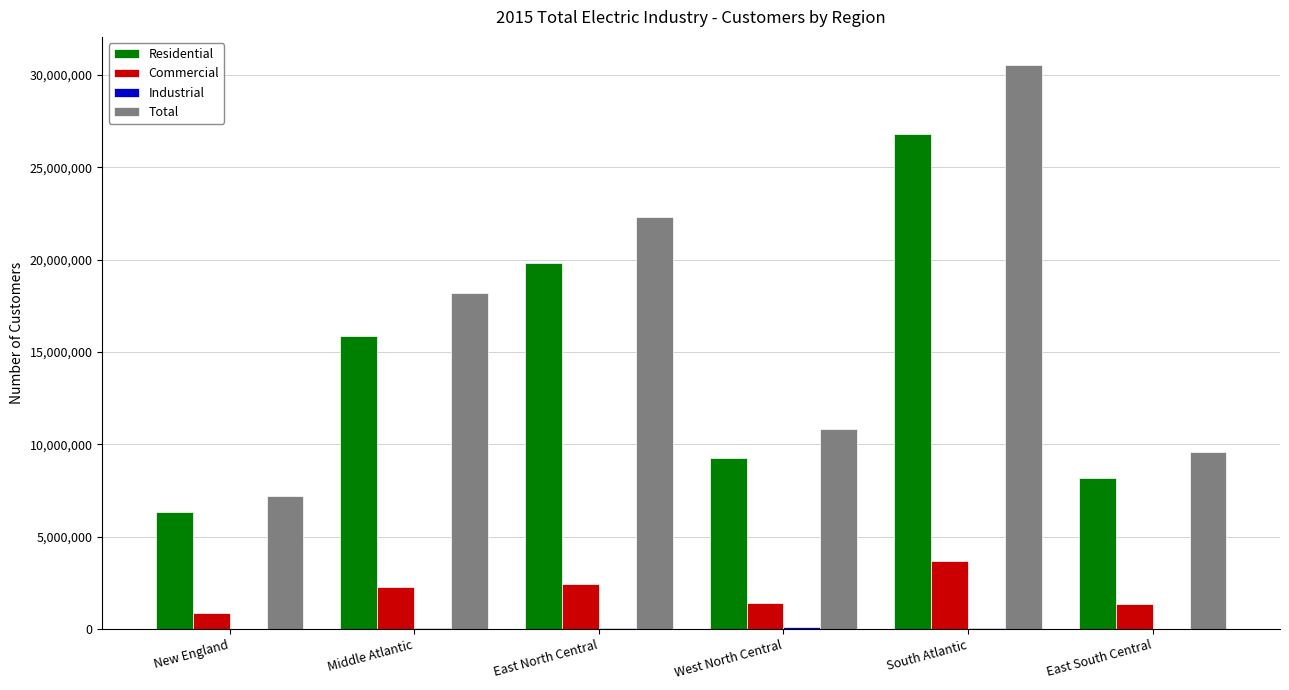

What is the sum of all Commercial values?

12032862